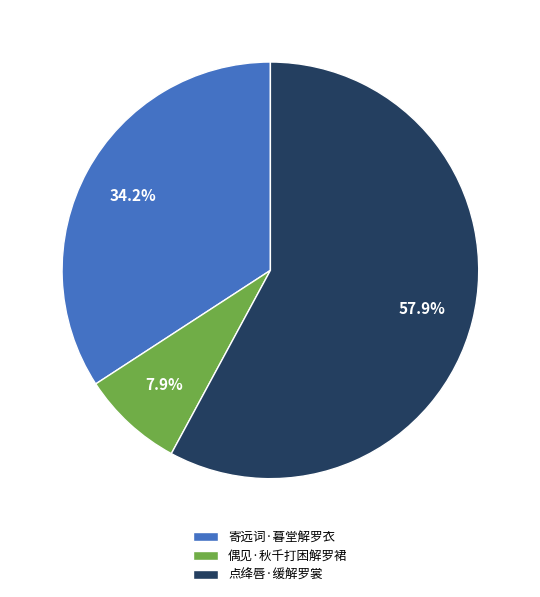

Between 点绛唇·缓解罗裳 and 偶见·秋千打困解罗裙, which is larger?

点绛唇·缓解罗裳